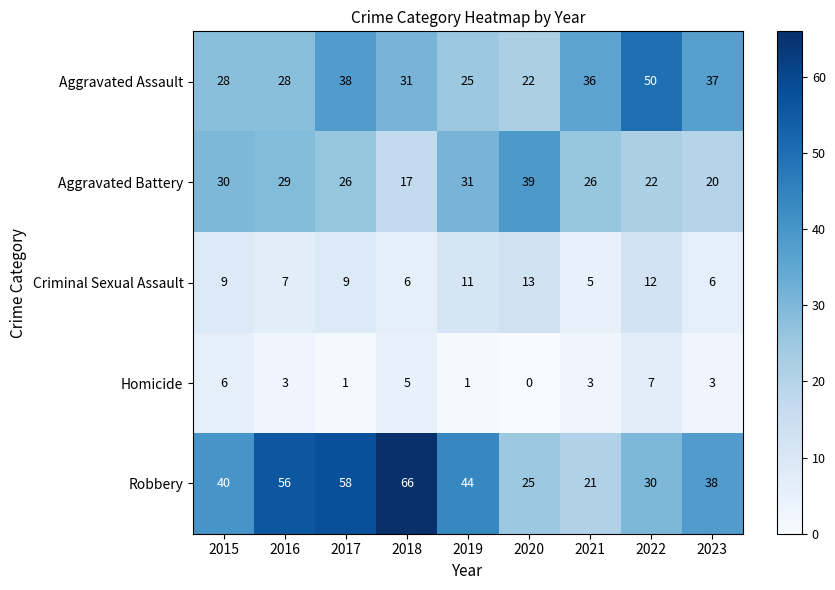

What is the difference between the highest and lowest values at 2016?

53